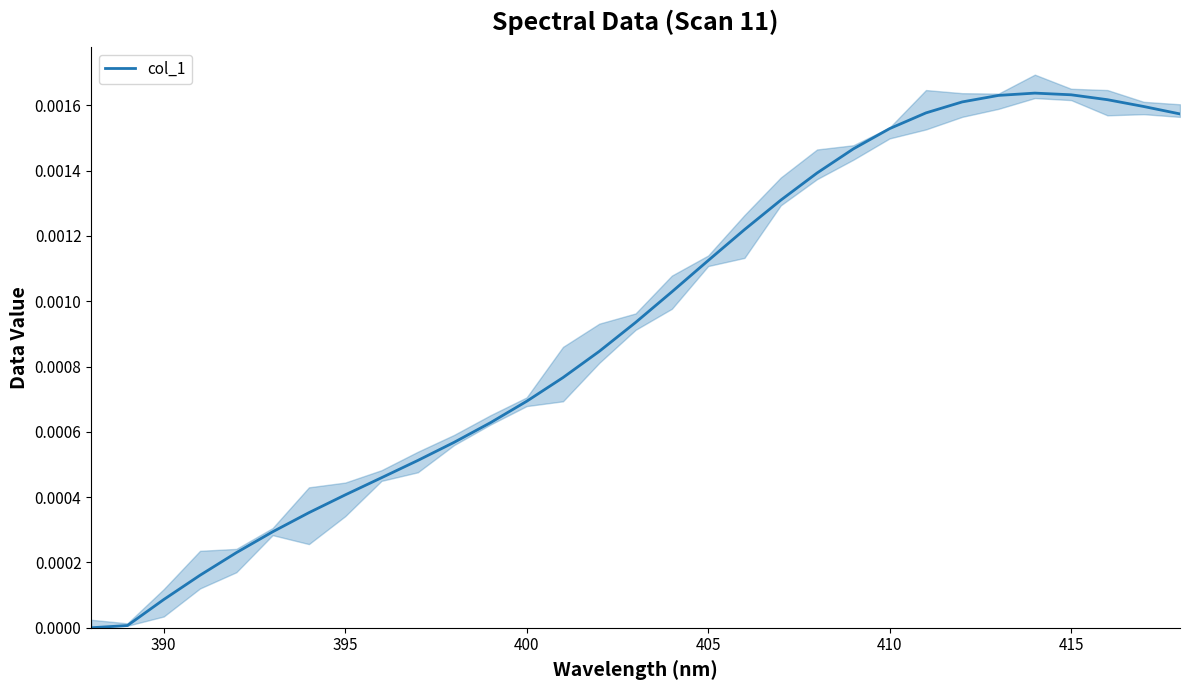

How many distinct data groups are displayed?

1